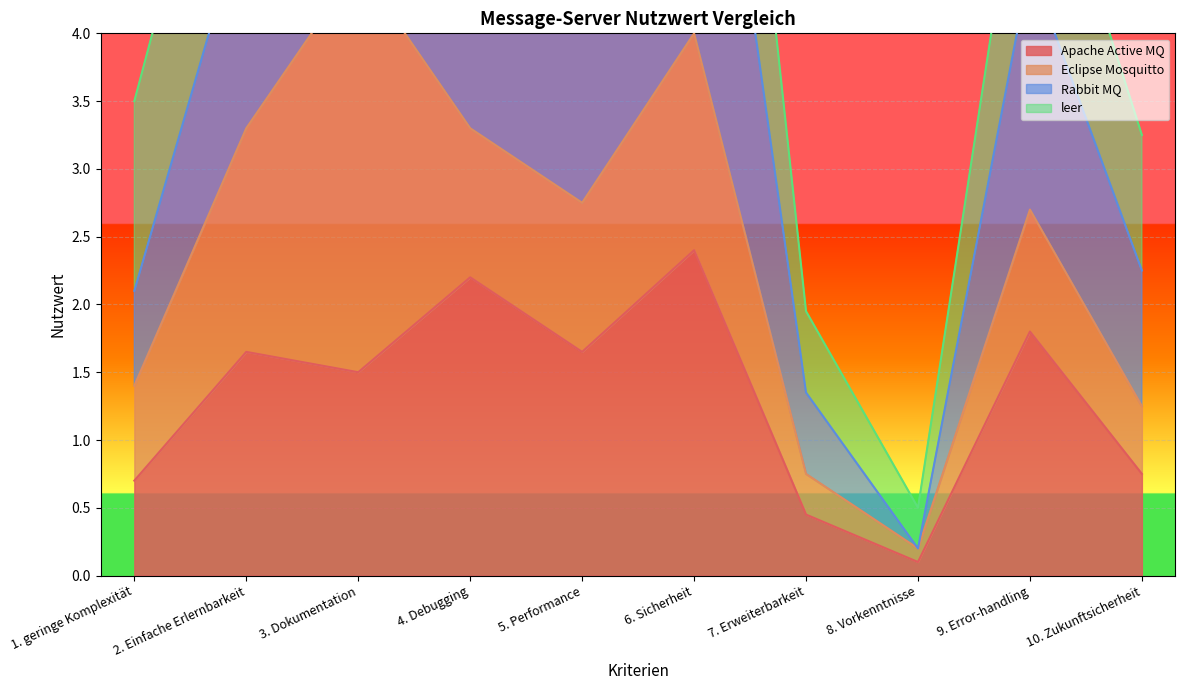

Reading left to right, extract all data points from this chart.

Apache Active MQ: 1. geringe Komplexität=0.7	2. Einfache Erlernbarkeit=1.6	3. Dokumentation=1.5	4. Debugging=2.2	5. Performance=1.6	6. Sicherheit=2.4	7. Erweiterbarkeit=0.5	8. Vorkenntnisse=0.1	9. Error-handling=1.8	10. Zukunftsicherheit=0.8
Rabbit MQ: 1. geringe Komplexität=2.1	2. Einfache Erlernbarkeit=4.9	3. Dokumentation=7.5	4. Debugging=5.5	5. Performance=5.0	6. Sicherheit=7.2	7. Erweiterbarkeit=1.4	8. Vorkenntnisse=0.2	9. Error-handling=4.5	10. Zukunftsicherheit=2.2